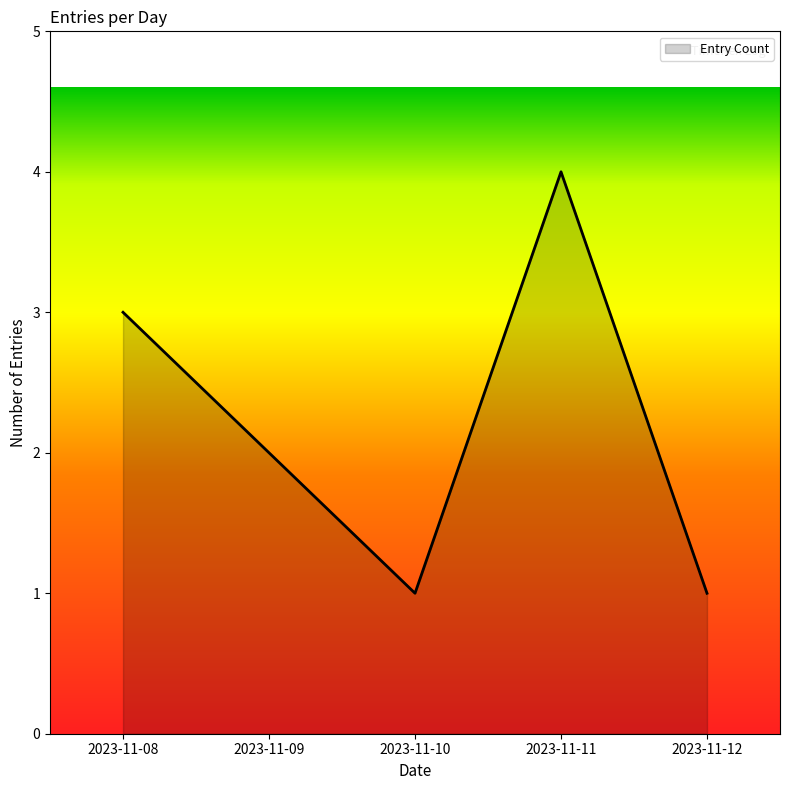

At which category does the data reach its first local peak?

2023-11-11